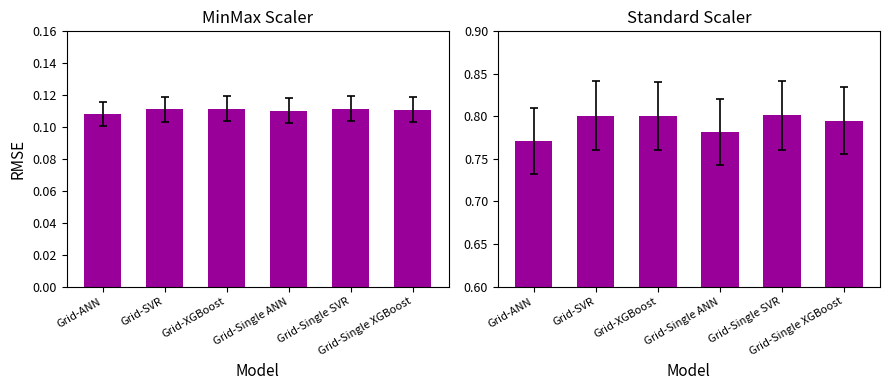

At how many categories does at least one series exceed 0?

6